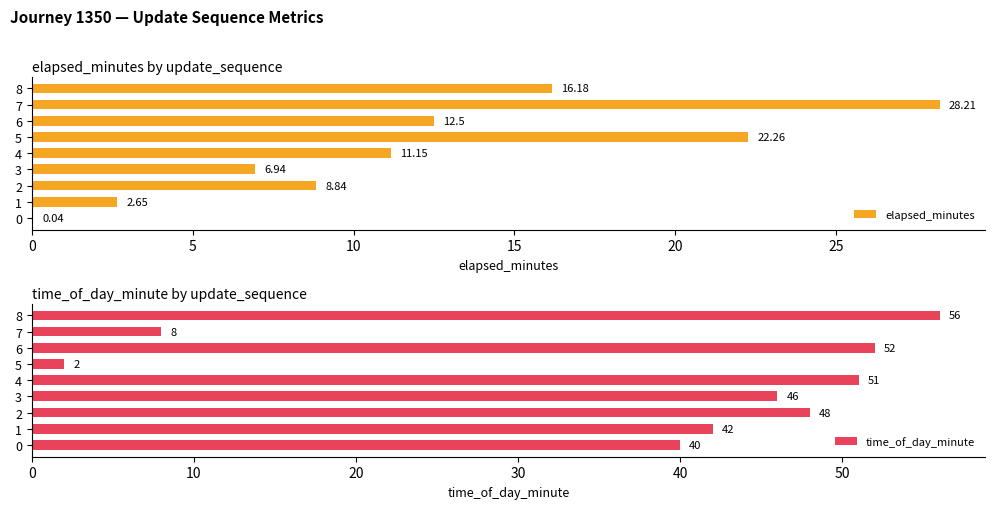

Reading right to left, extract all data points from this chart.

elapsed_minutes: 16.2	28.2	12.5	22.3	11.2	6.9	8.8	2.6	0.0
time_of_day_minute: 56.0	8.0	52.0	2.0	51.0	46.0	48.0	42.0	40.0